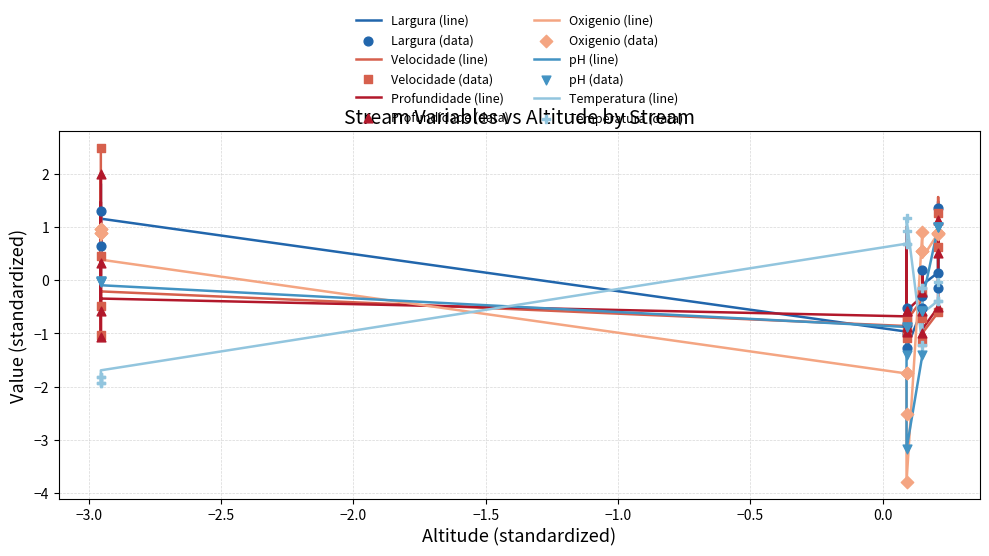

Which series has the largest total across all categories?

Largura